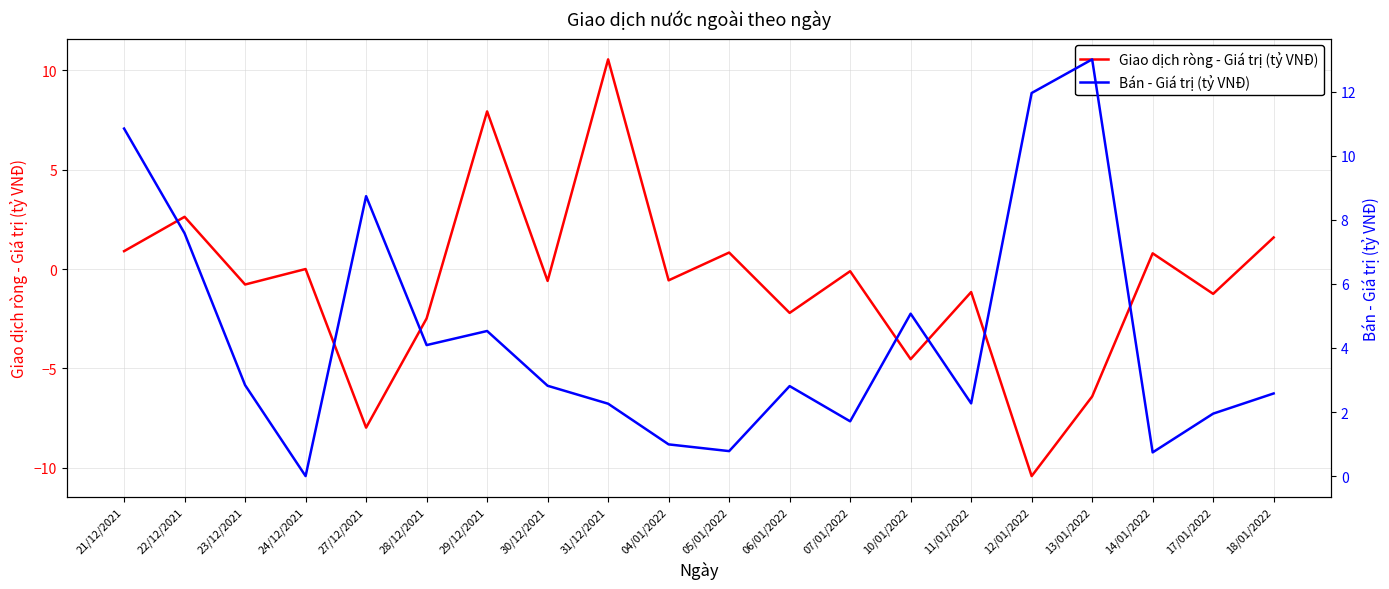

How many positive values does the Bán - Giá trị (tỷ VNĐ) series have?

19